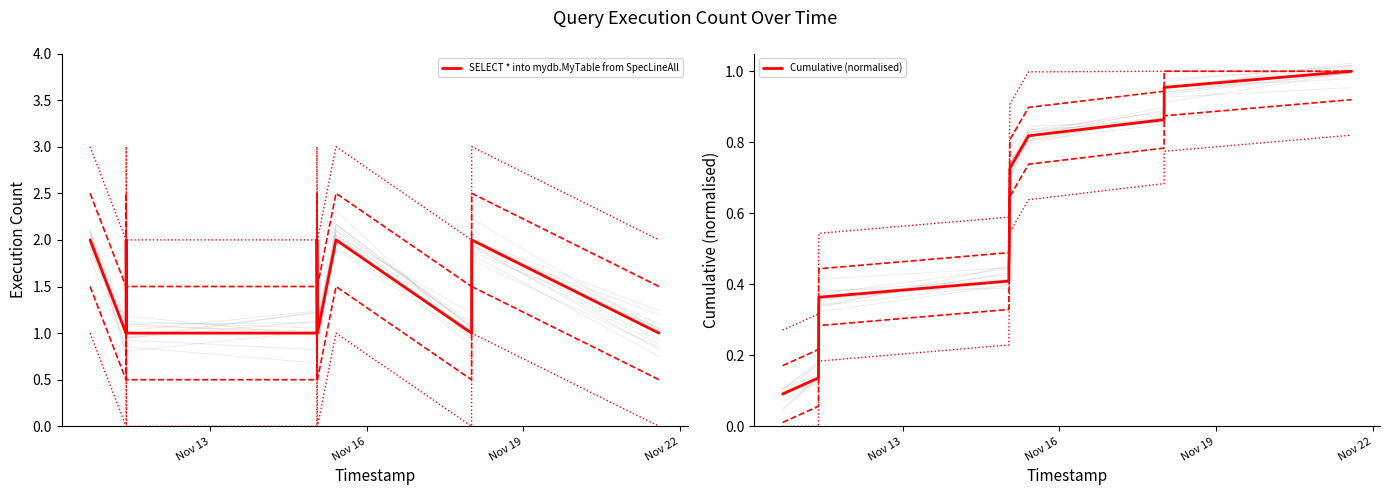

True or false: SELECT * into mydb.MyTable from SpecLineAll and Cumulative (normalised) cross at least once.

False